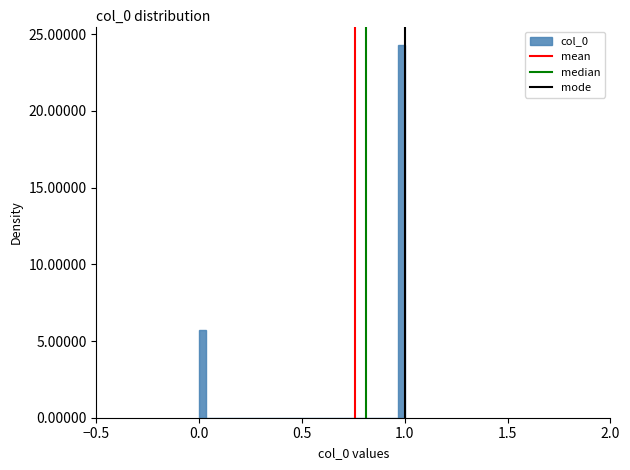

Around what value on the x-axis is the tallest bar? Give the approximate position of its centre, as read against the axis.

1.00